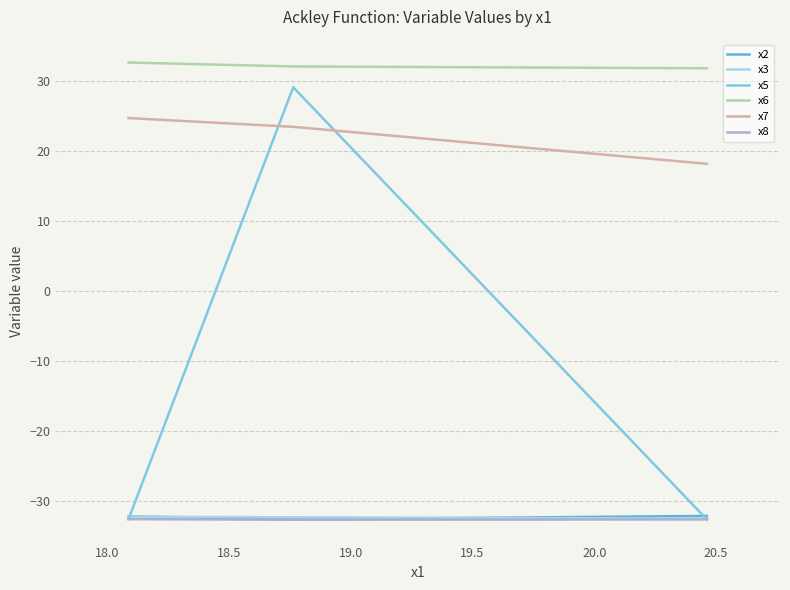

Does the chart display data point markers on the line(s)?

No